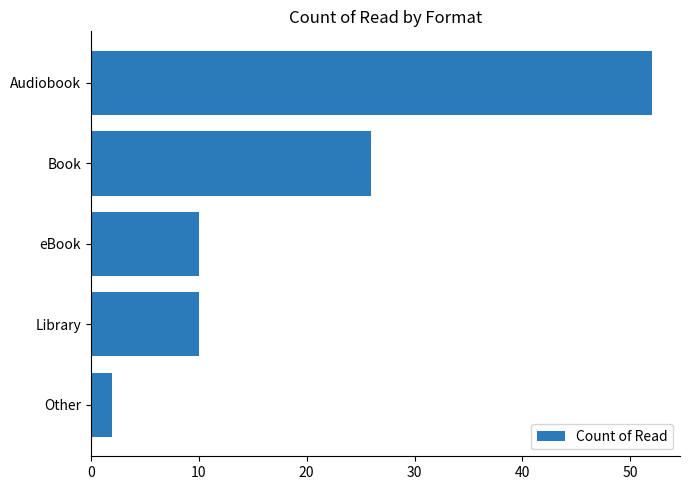

Where is the data nearest to the value 27?

Book